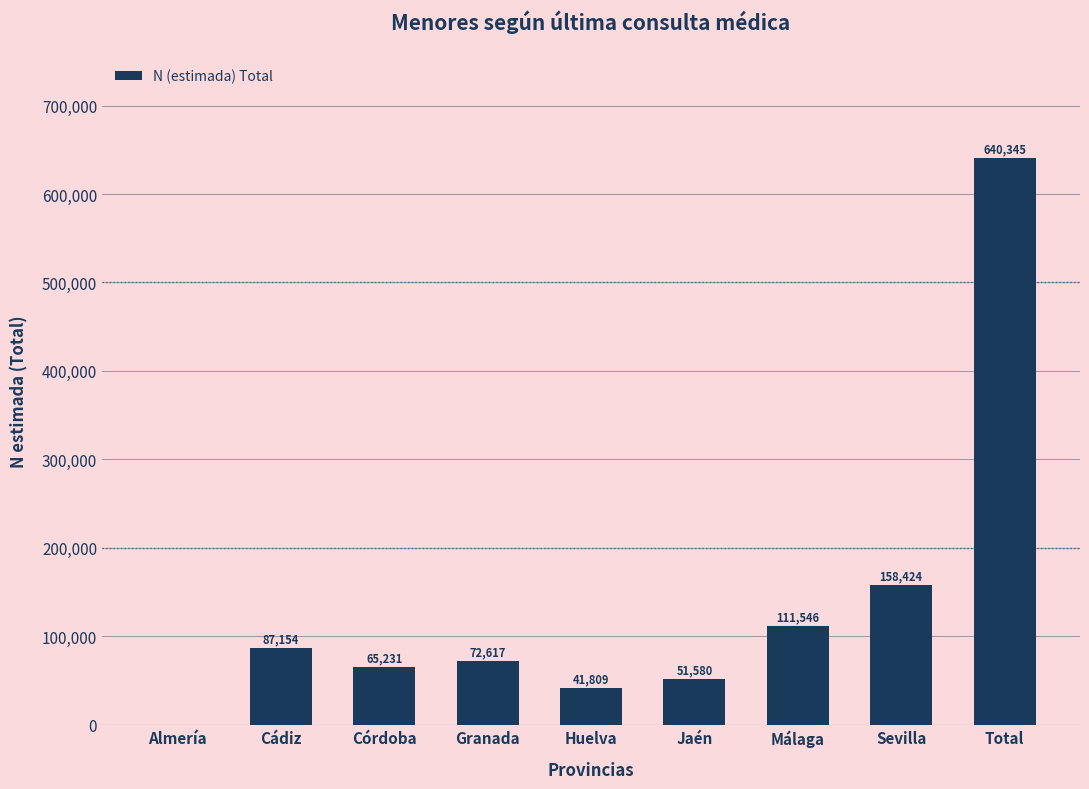

Reading left to right, what are all the values shown in this chart?

Almería=0	Cádiz=87154	Córdoba=65231	Granada=72617	Huelva=41809	Jaén=51580	Málaga=111546	Sevilla=158424	Total=640345